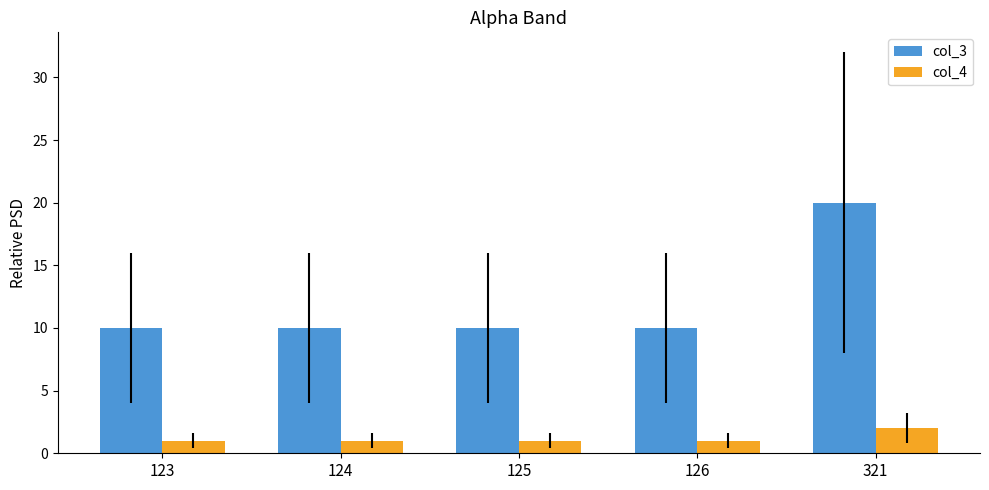

What is the difference between the col_3 values at 123 and 321?

10